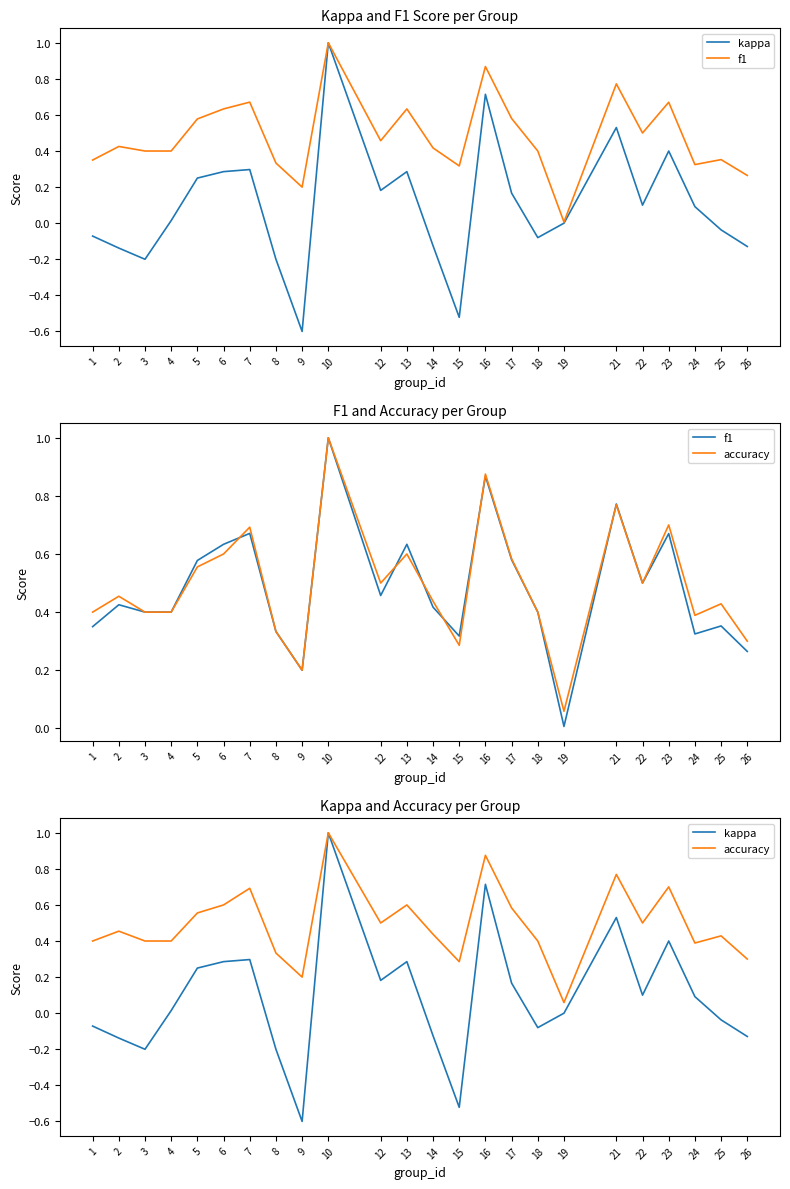

The kappa series shows -0.1 at 25. True or false?

False